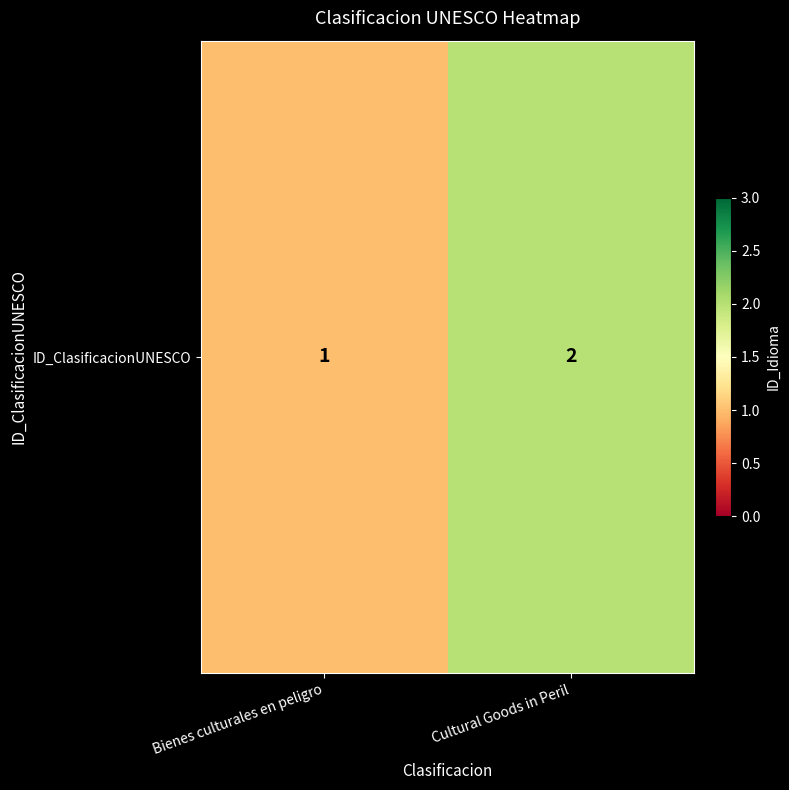

What is the greatest value displayed?

2